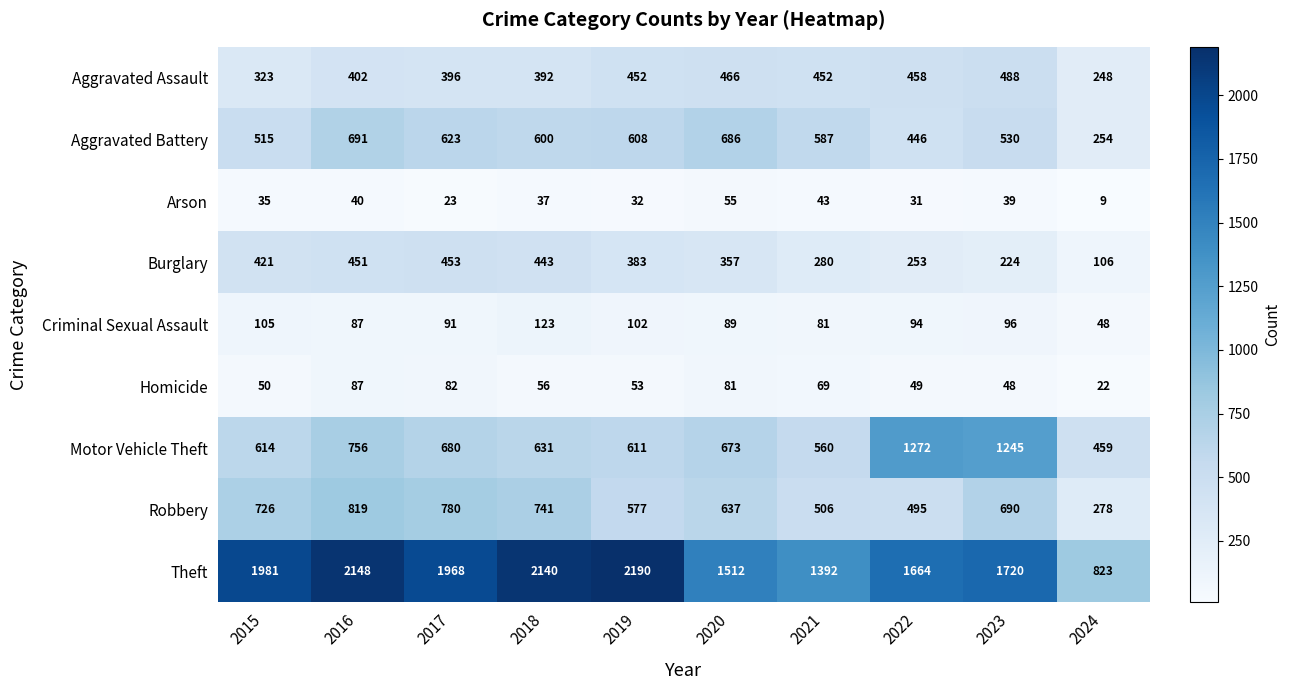

True or false: Motor Vehicle Theft has a value of 673 at 2020.

True